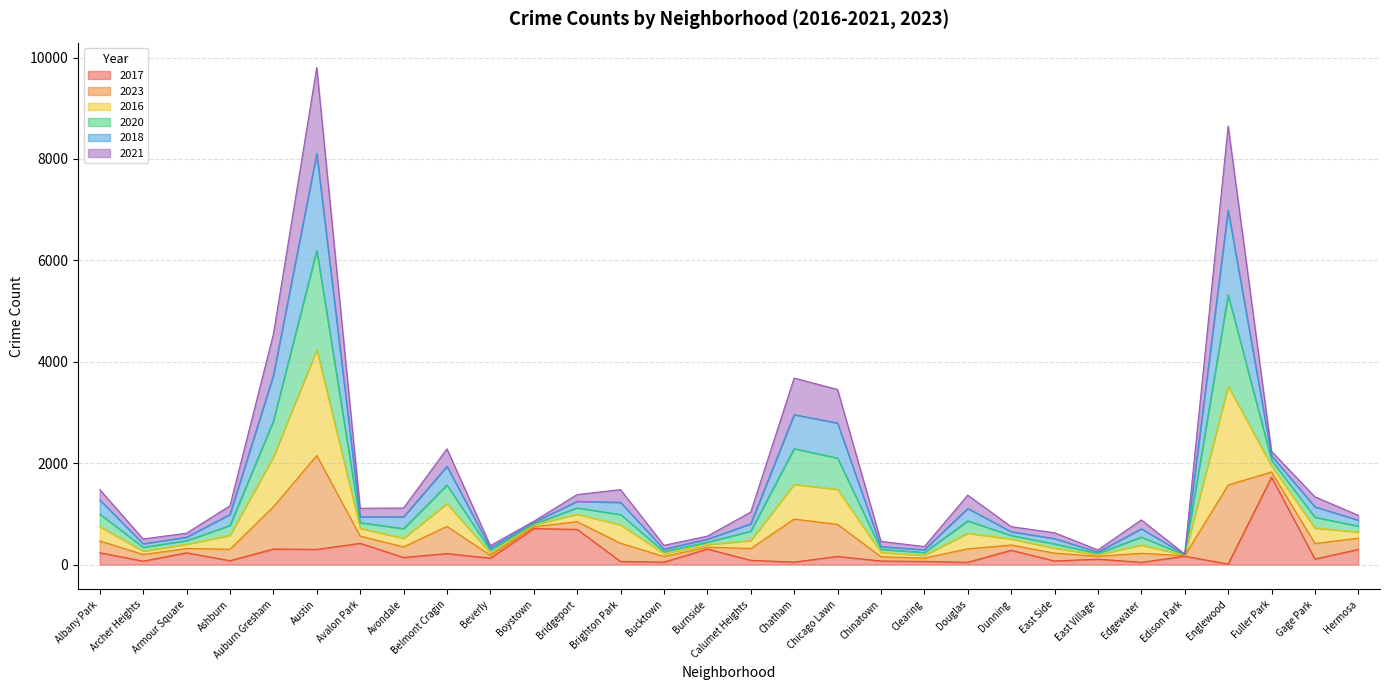

What is the label of the 7th point from the left?

Avalon Park